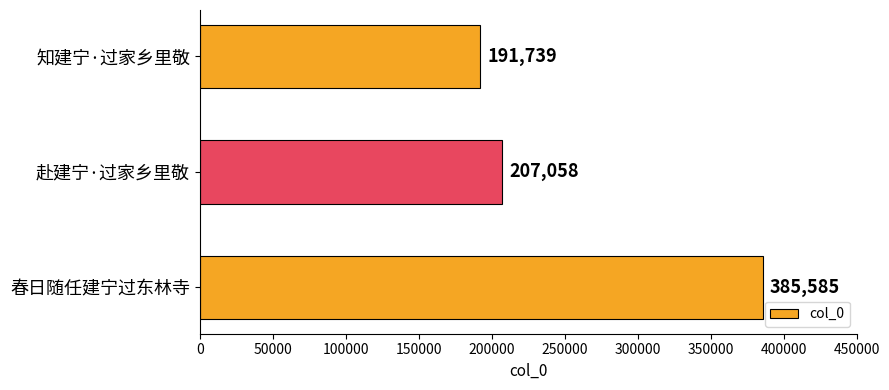

Approximately how many times larger is the value at 春日随任建宁过东林寺 compared to 赴建宁·过家乡里敬?

1.9